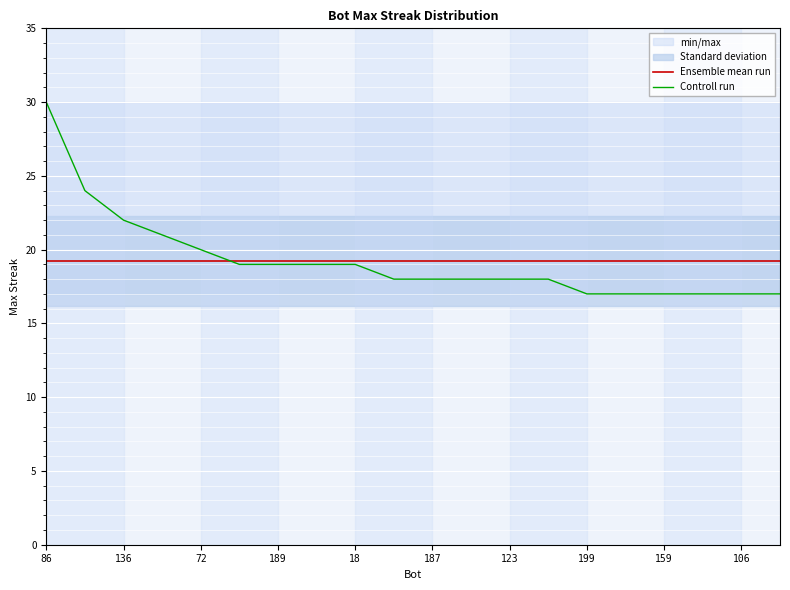

Which series ends up on top after the final intersection of Controll run and Ensemble mean run?

Ensemble mean run